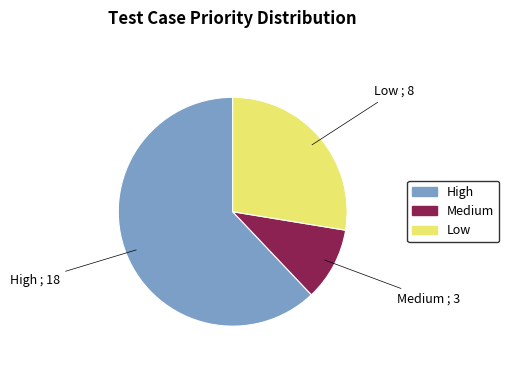

Which has a higher value, Medium or High?

High